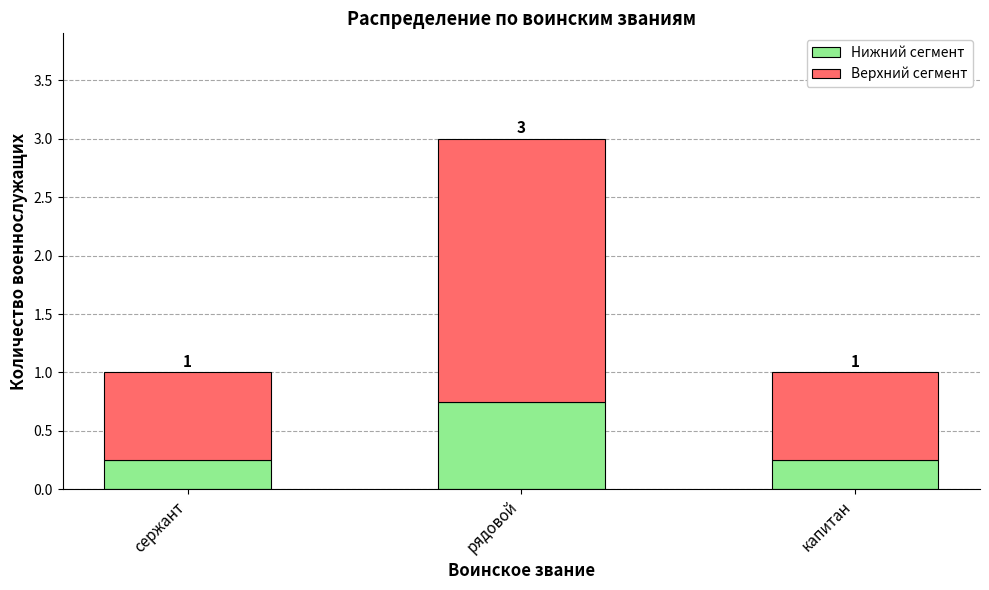

Does the chart contain any negative values?

No